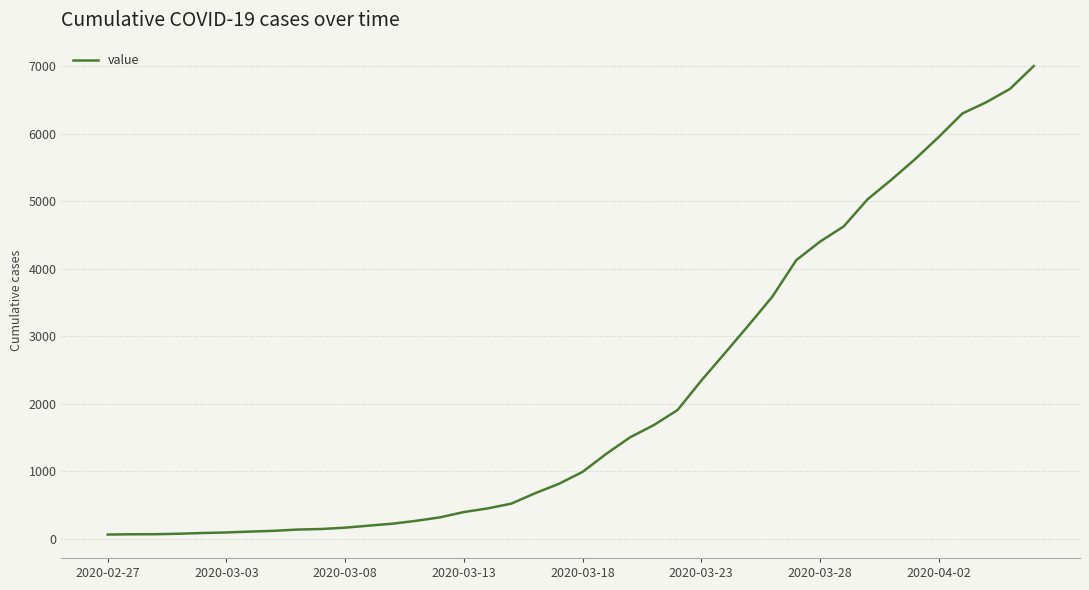

What is the difference between the maximum and minimum values?

6938